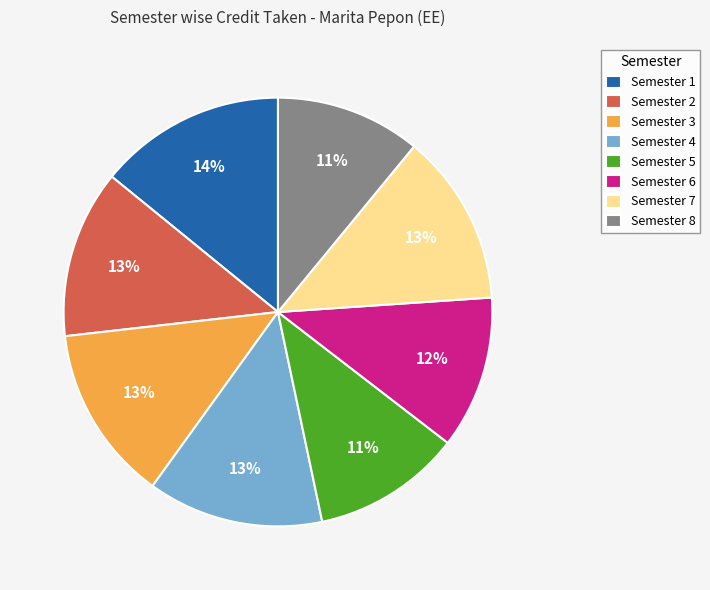

Between Semester 8 and Semester 7, which is larger?

Semester 7